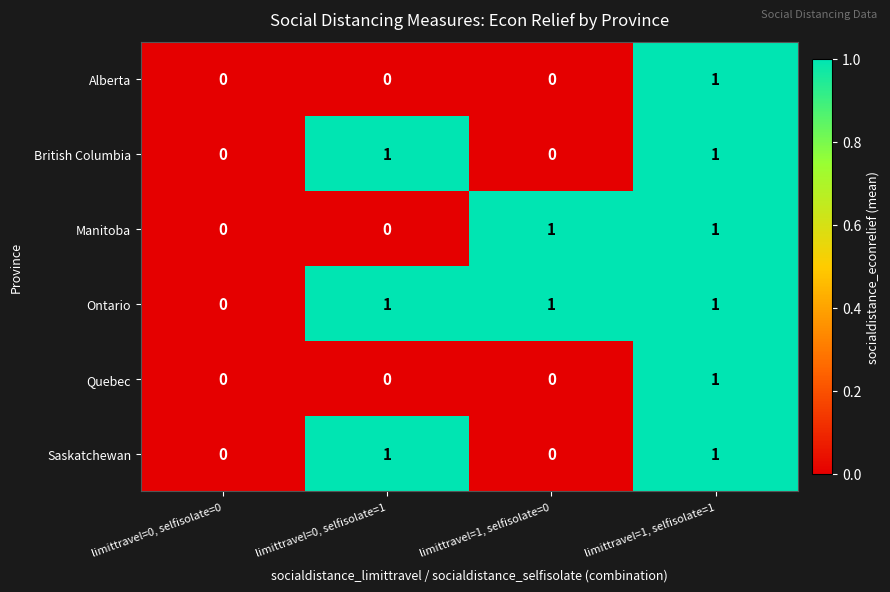

At which label is Ontario closest to 0?

limittravel=0, selfisolate=0